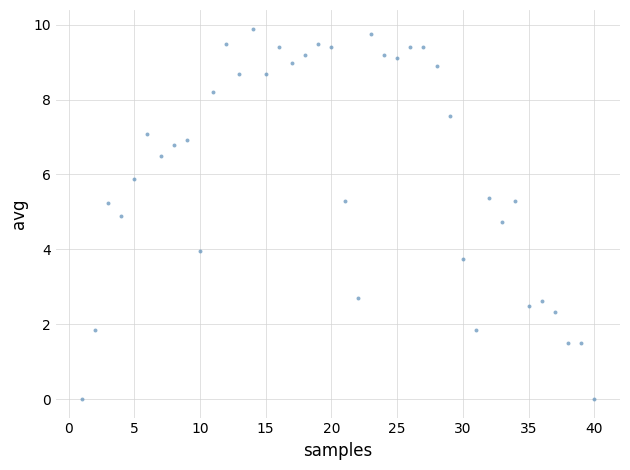

What is the range of Y values (max minus min)?

9.9